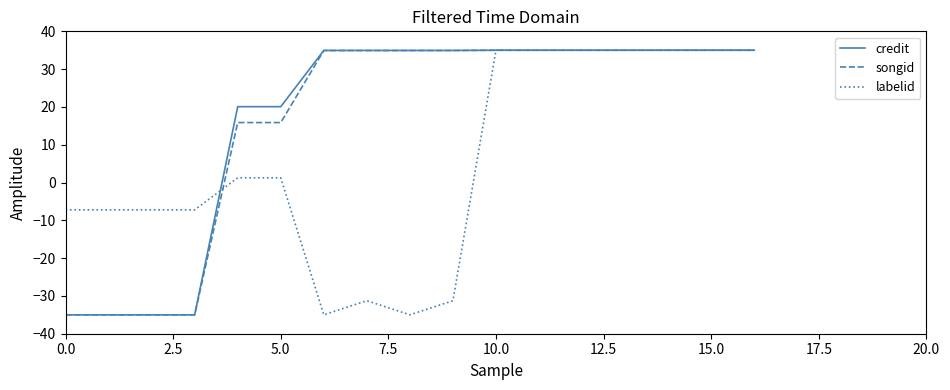

How many negative values does the credit series have?

4